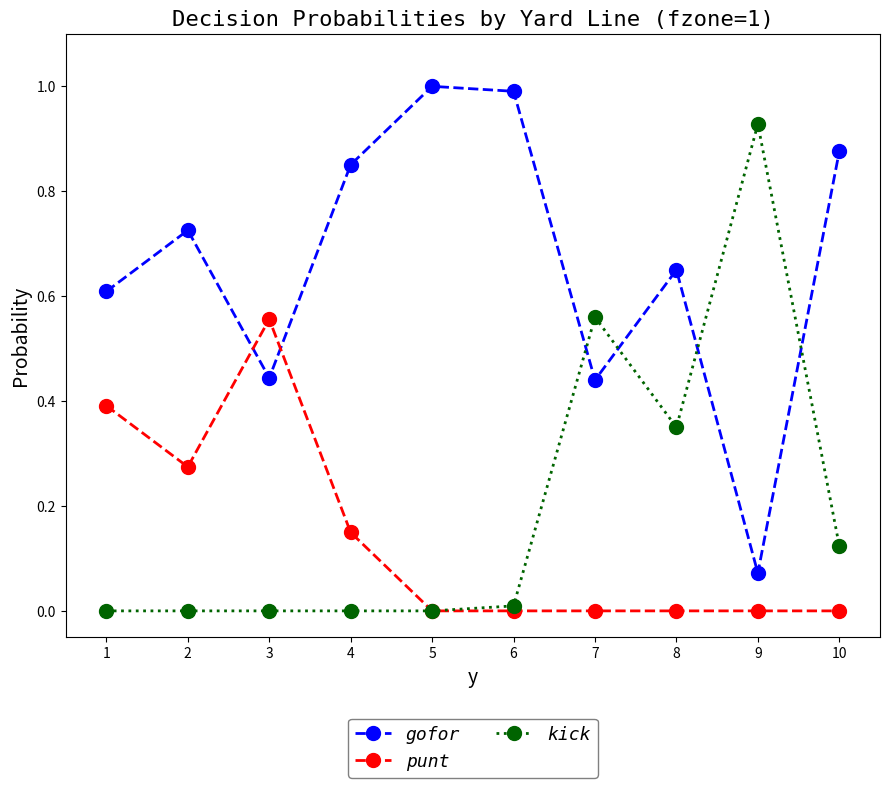

True or false: punt has more than 0 interior local peaks.

True